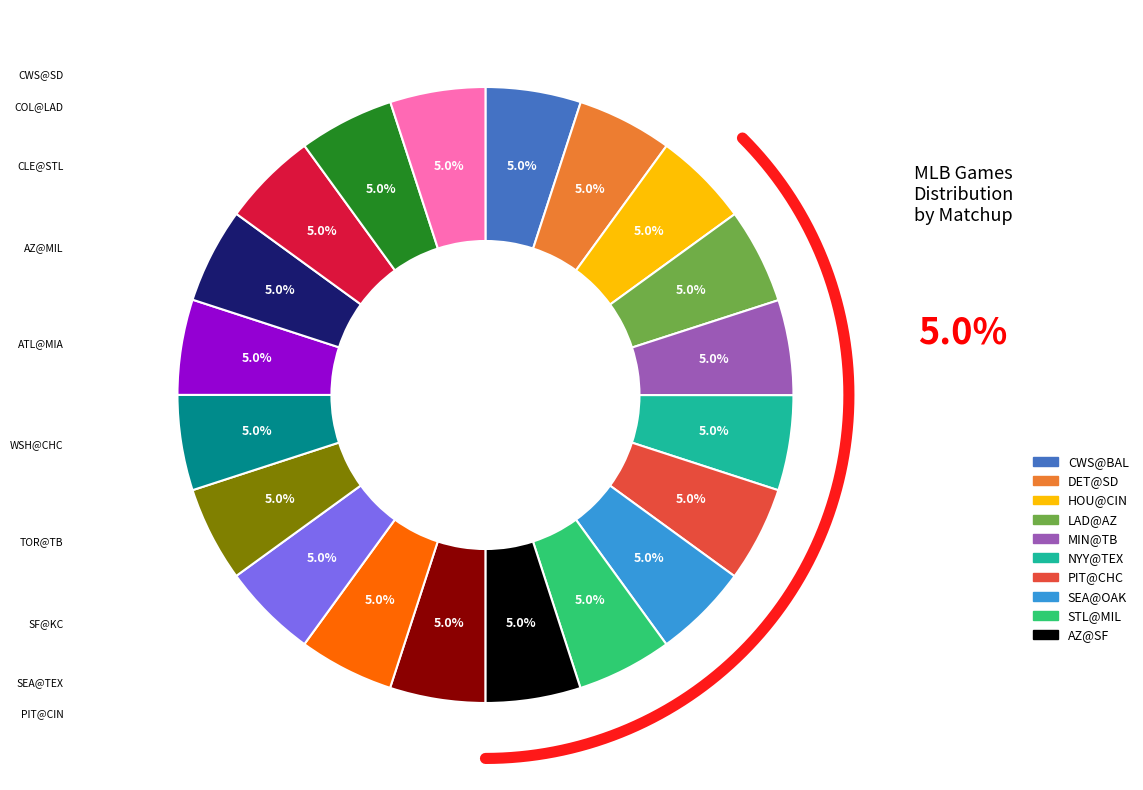

How many slices are in this pie chart?

20